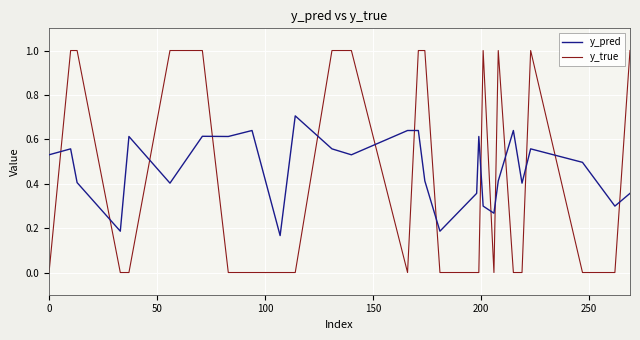

Which series ends up on top after the final intersection of y_pred and y_true?

y_true